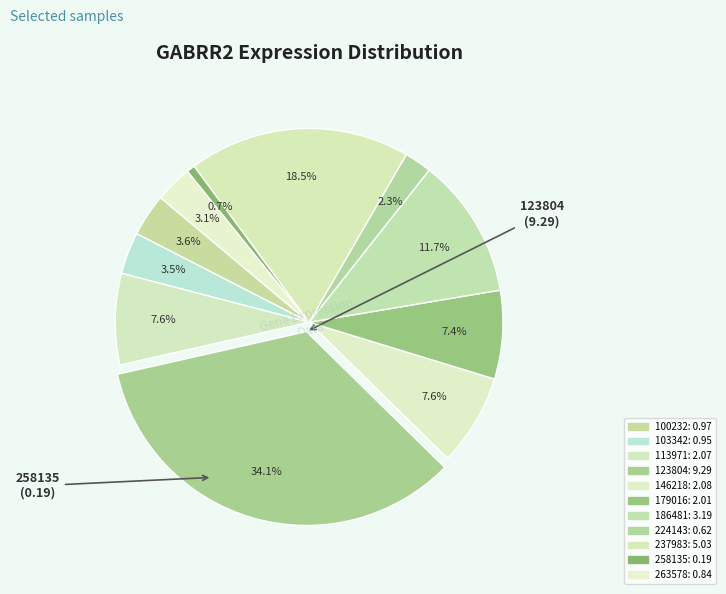

How many segments does this pie chart have?

11